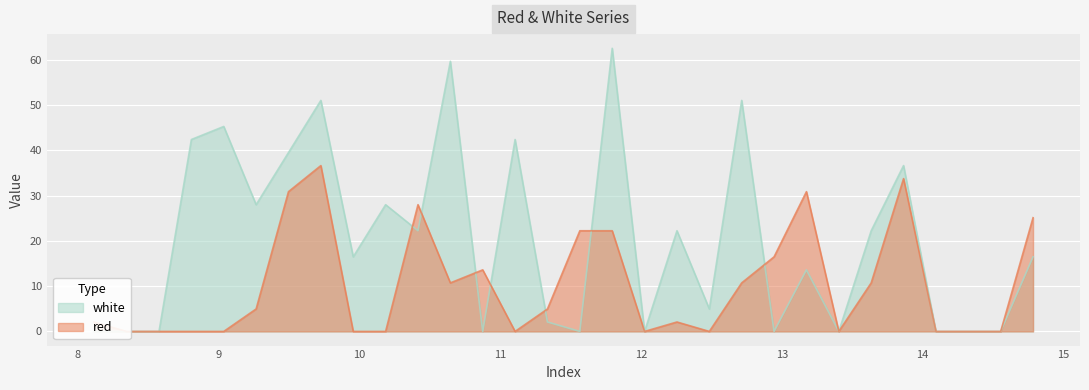

Where does the white series first go above 16?

8.805